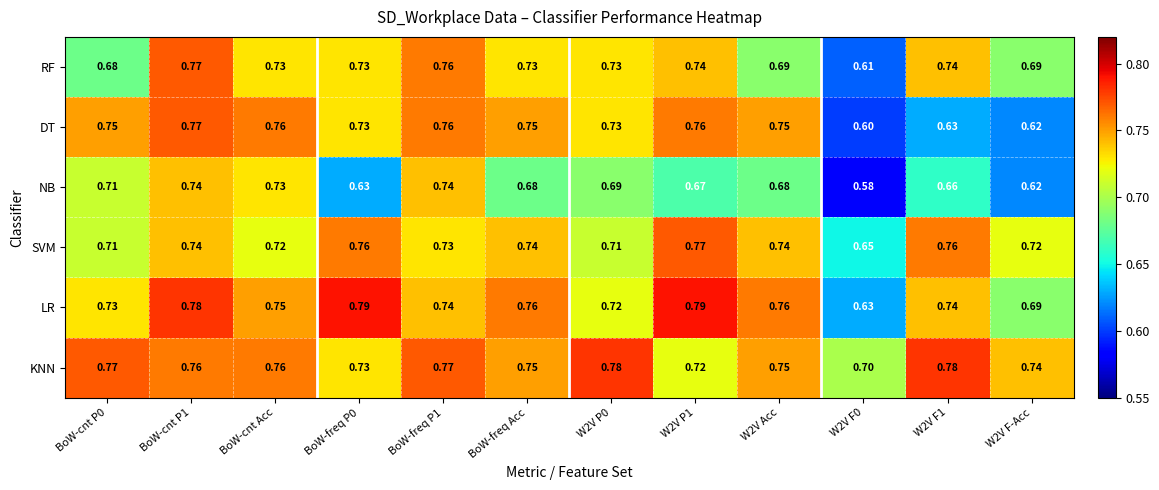

Which series changed the most between BoW-cnt P1 and W2V Acc?

RF